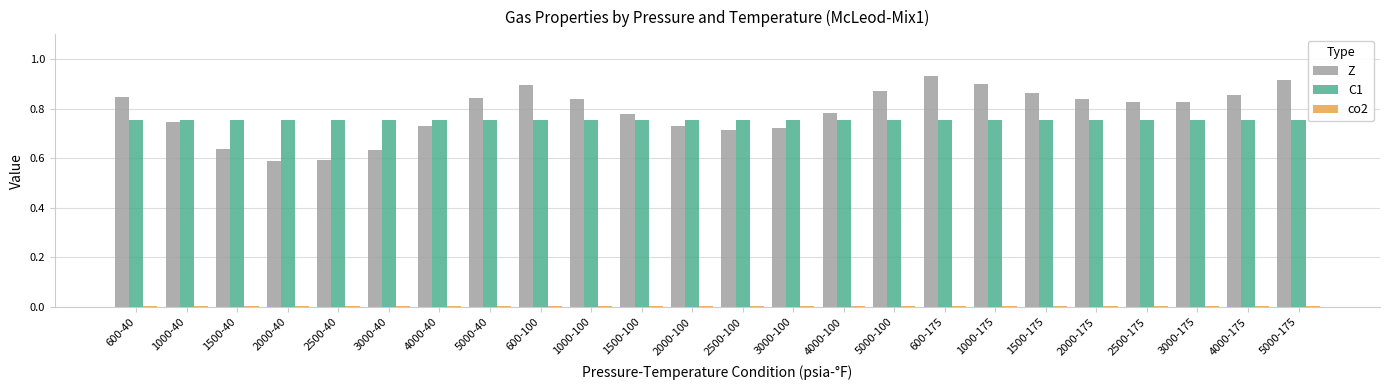

The Z series shows 1.5 at 5000-40. True or false?

False